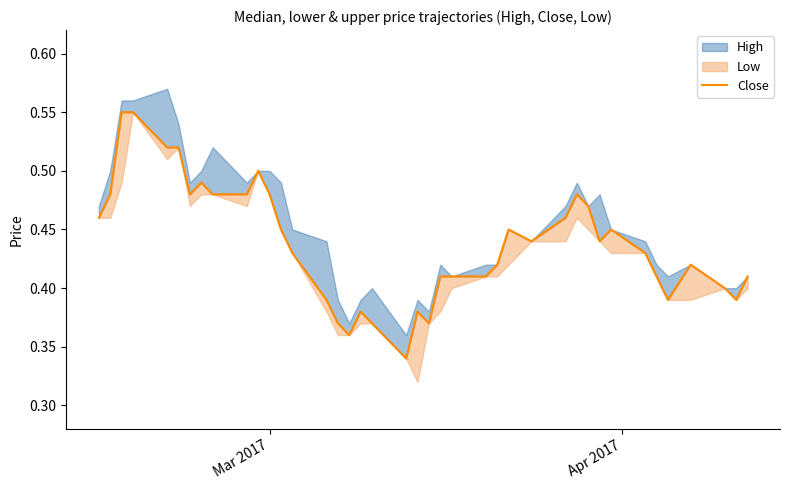

Does the chart have visible grid lines?

No